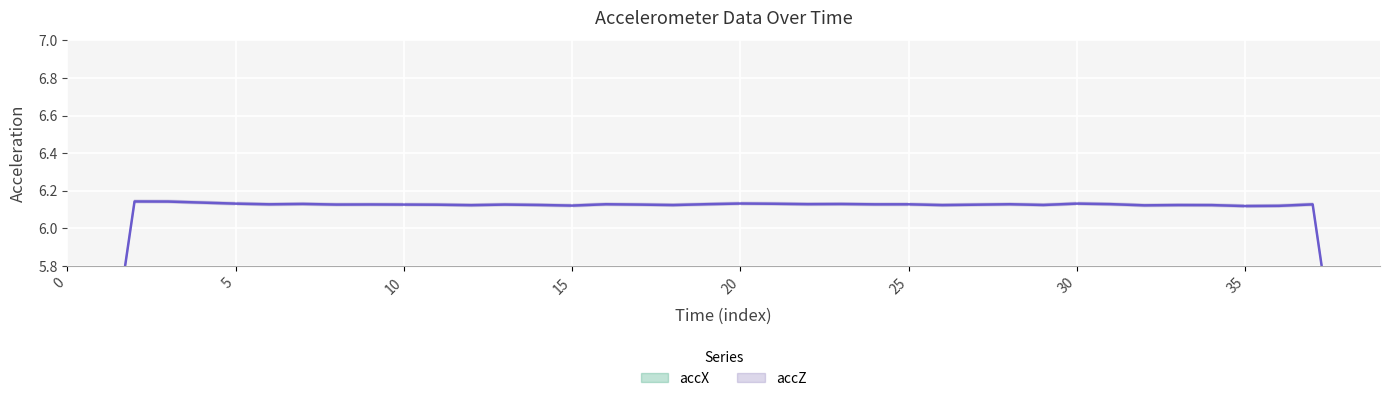

True or false: accZ and accX intersect in this chart.

False